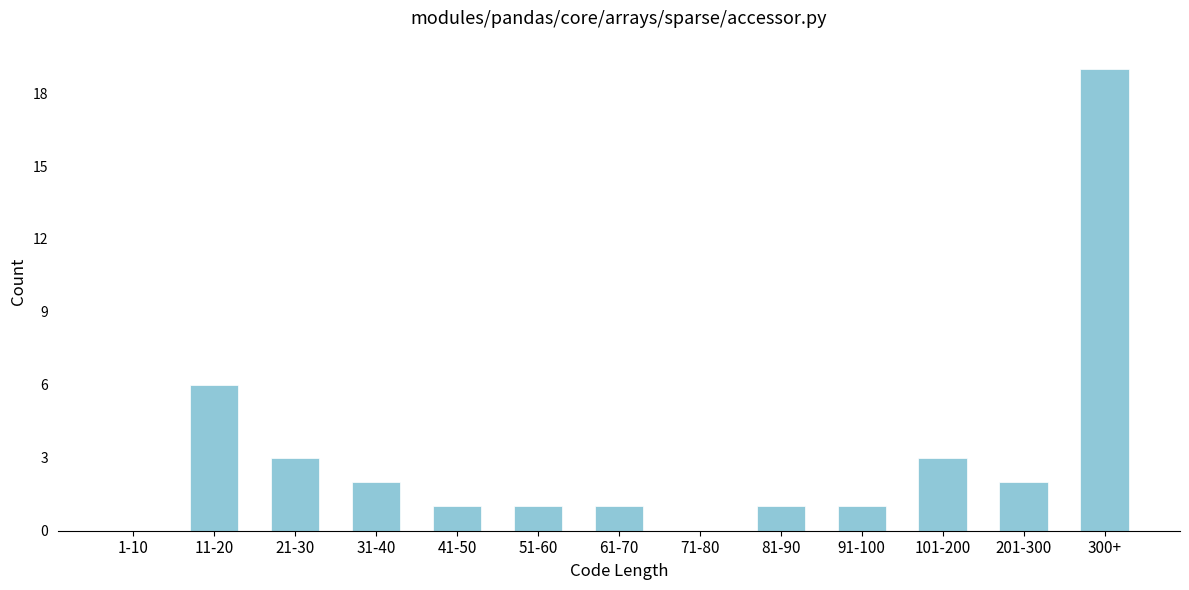

Reading right to left, extract all data points from this chart.

300+=19	201-300=2	101-200=3	91-100=1	81-90=1	71-80=0	61-70=1	51-60=1	41-50=1	31-40=2	21-30=3	11-20=6	1-10=0